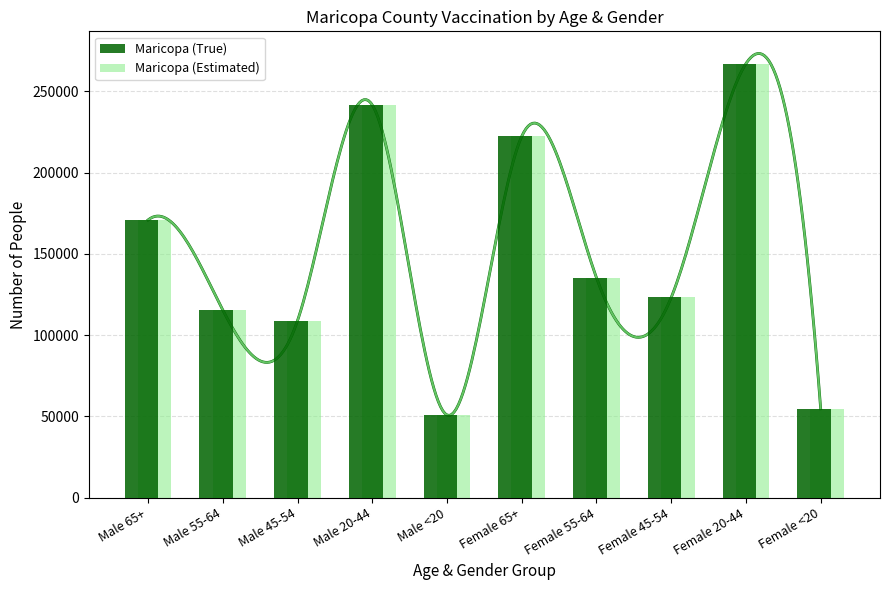

At which label does Maricopa (True) reach its minimum?

Male <20